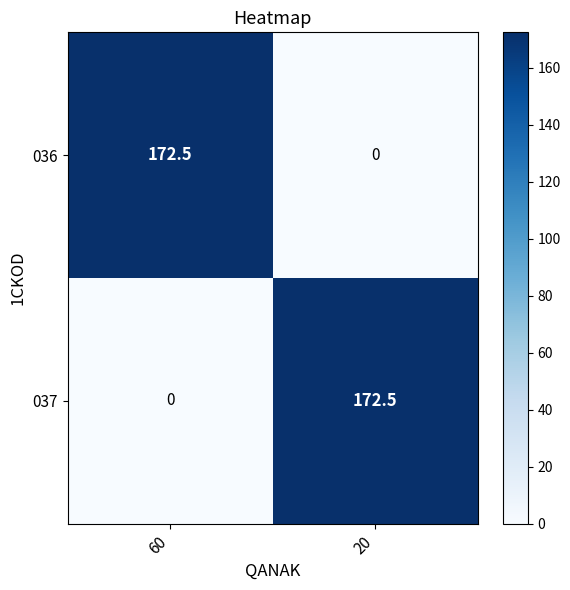

At which label is 036 closest to 86?

20